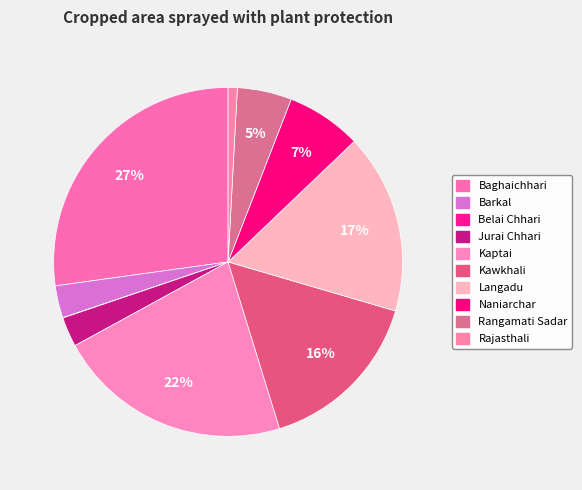

Count the number of slices in the pie.

10